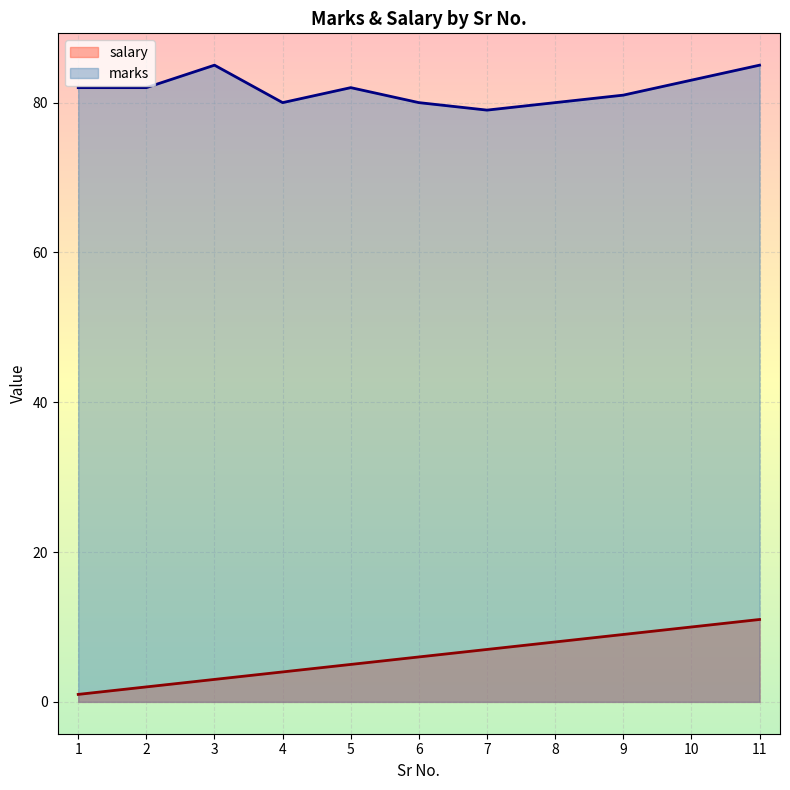

Which series has the largest total across all categories?

marks